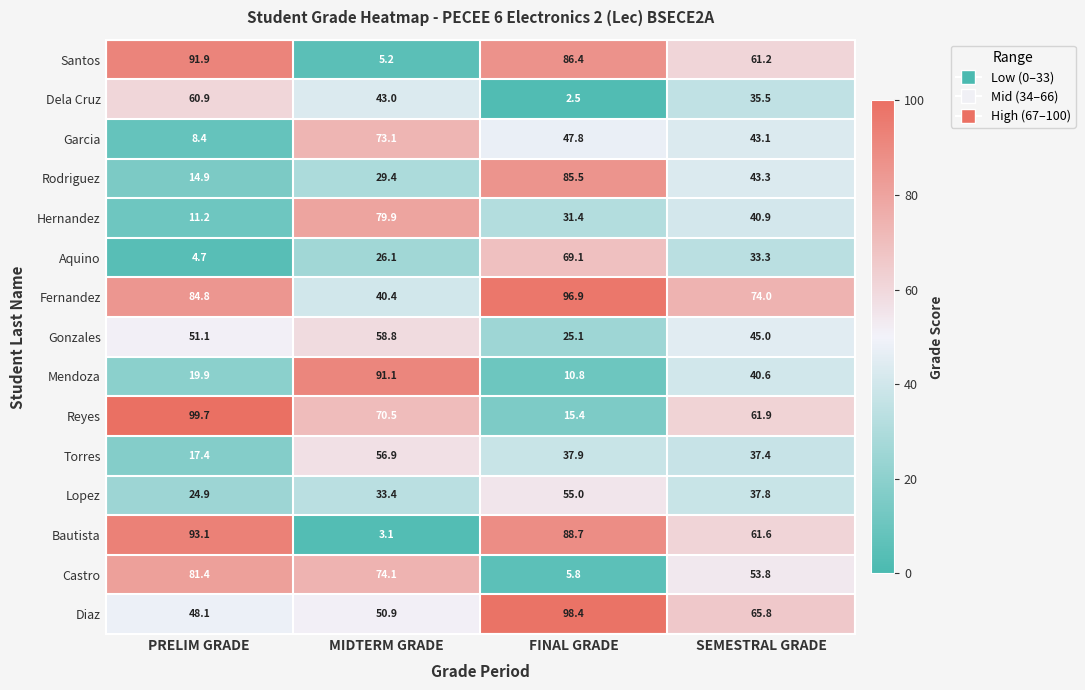

Rank the series at FINAL GRADE from lowest to highest value.

Dela Cruz, Castro, Mendoza, Reyes, Gonzales, Hernandez, Torres, Garcia, Lopez, Aquino, Rodriguez, Santos, Bautista, Fernandez, Diaz